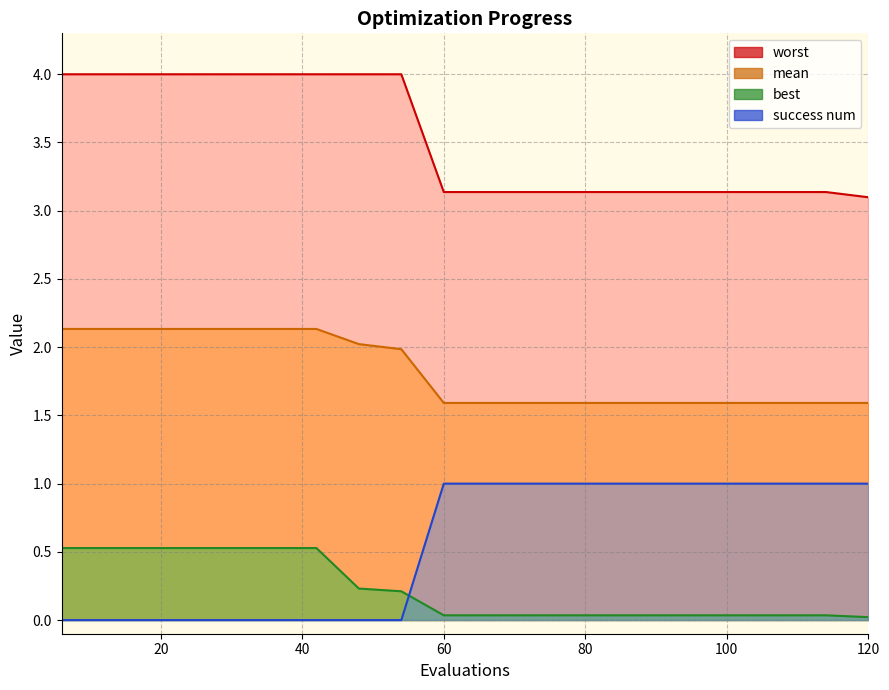

How many lines are shown in the chart?

4